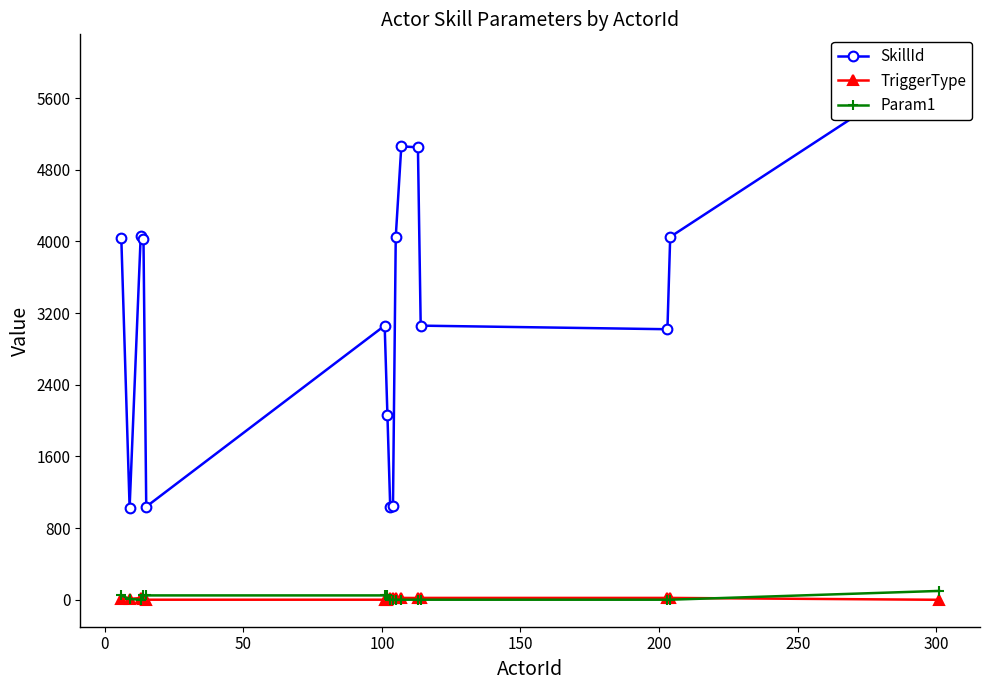

True or false: TriggerType and Param1 intersect in this chart.

True